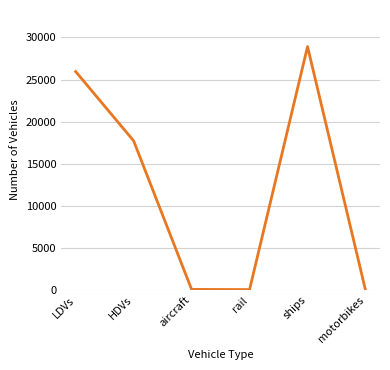

What is the greatest value displayed?

28913.3